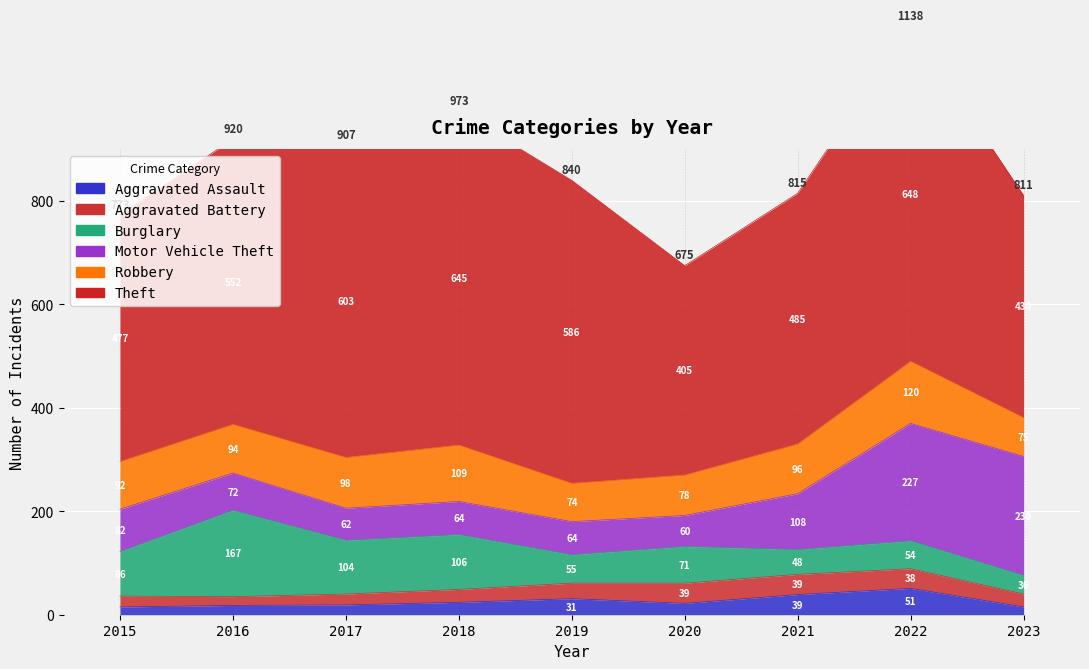

How many lines are shown in the chart?

6